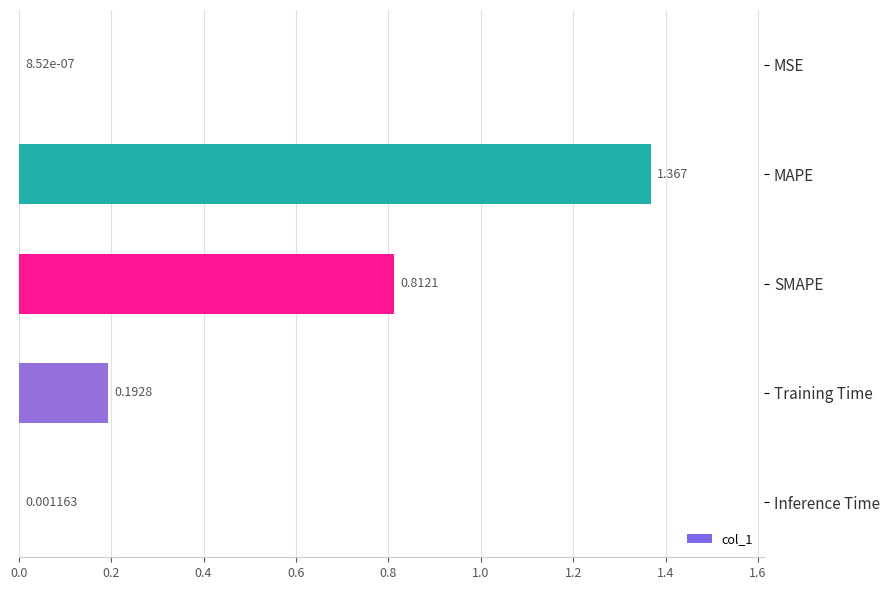

Between SMAPE and MAPE, which is larger?

MAPE